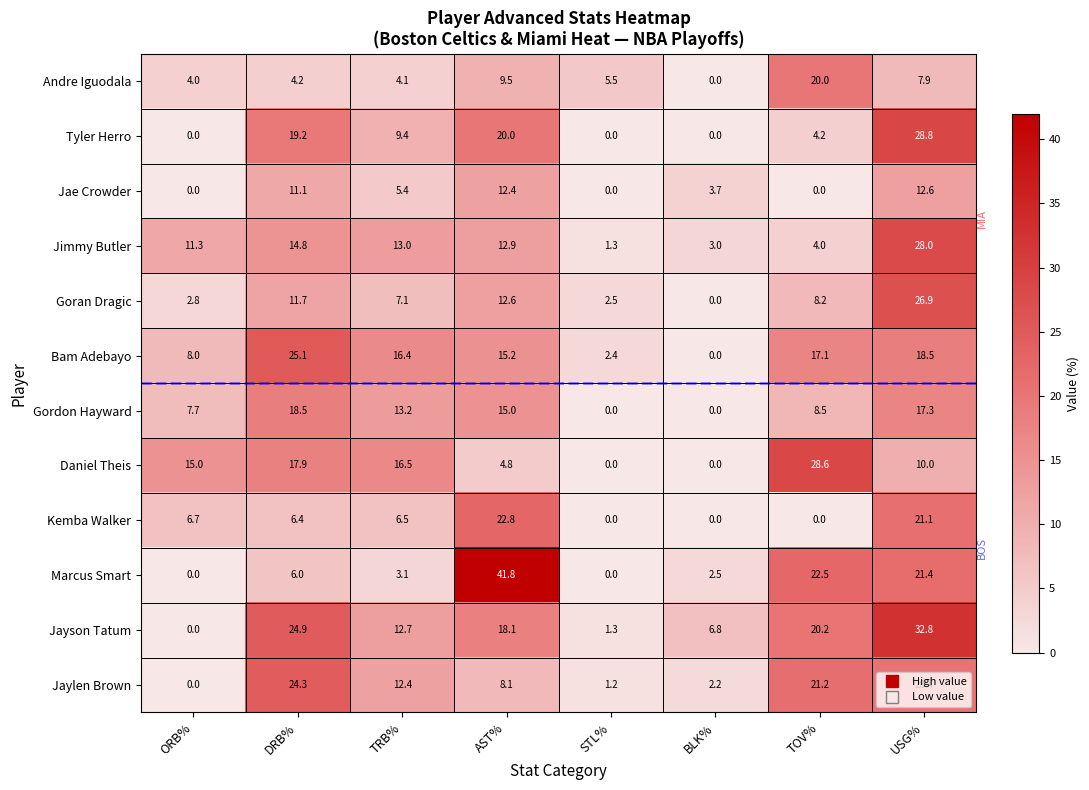

Which series has the largest total across all categories?

Jayson Tatum